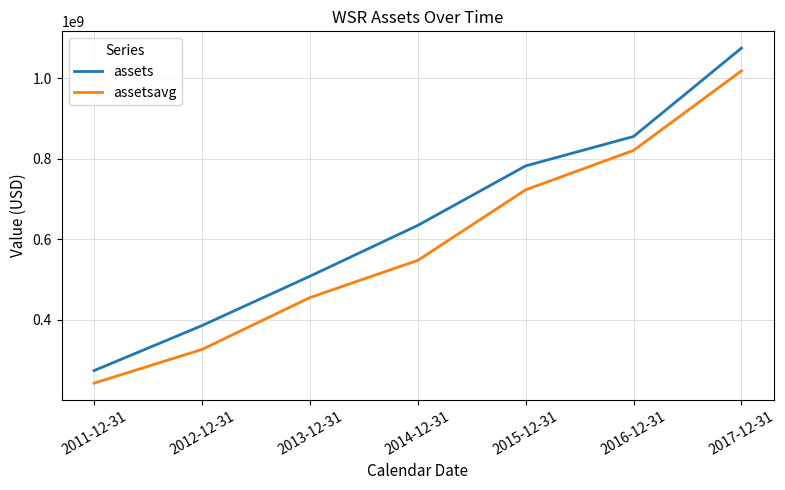

At 2014-12-31, list the series in order from largest to smallest.

assets, assetsavg